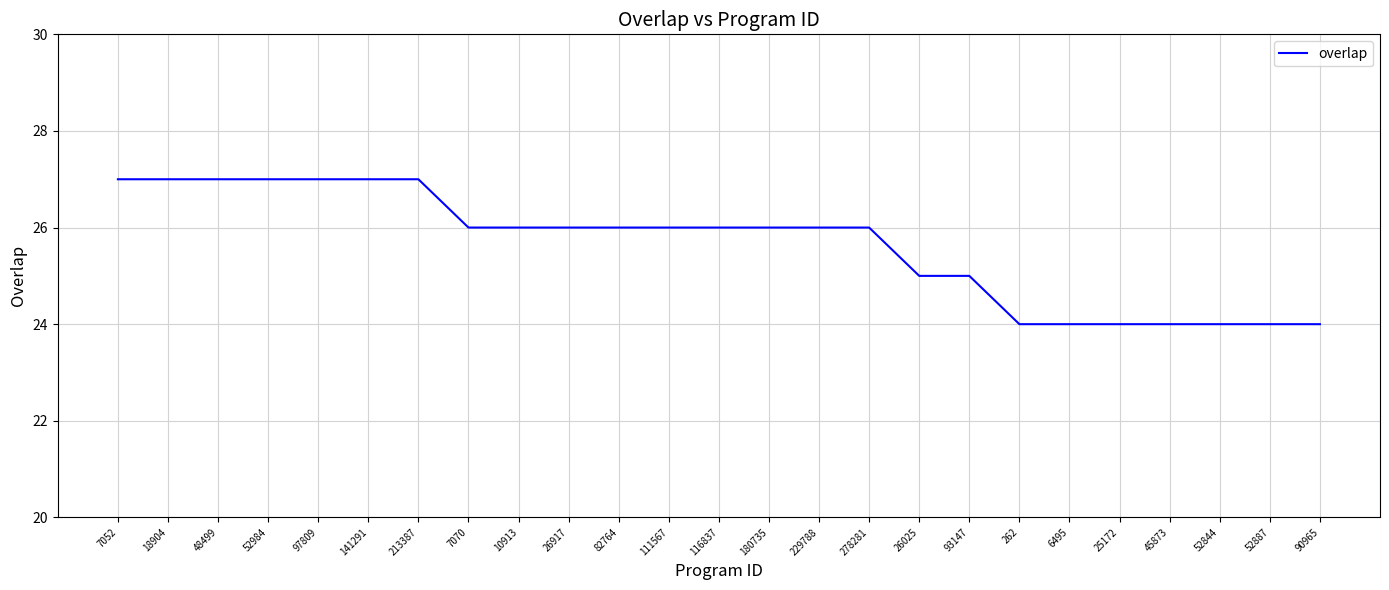

What position from the left is 93147?

18